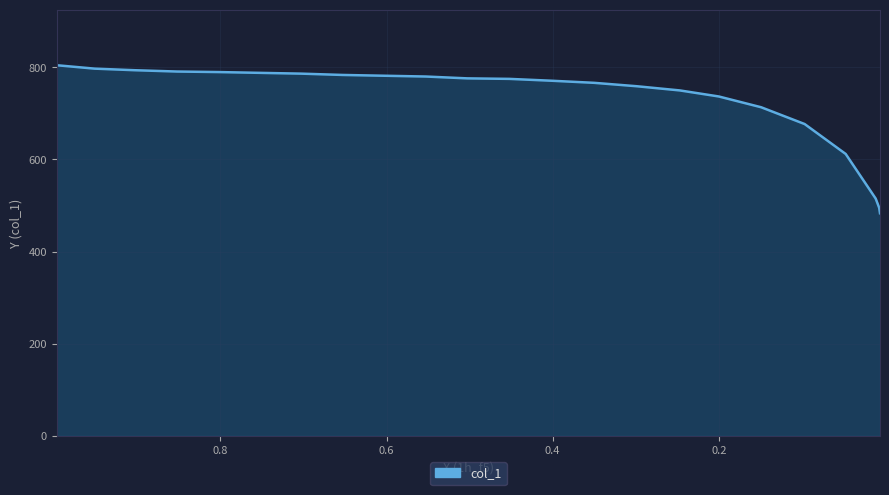

Reading left to right, what are all the values shown in this chart?

804.3	796.9	793.5	790.6	789.5	787.8	786.1	783.2	781.5	779.8	775.8	774.7	770.7	766.1	758.7	749.6	736.5	713.2	676.7	611.8	514.9	495.0	483.0